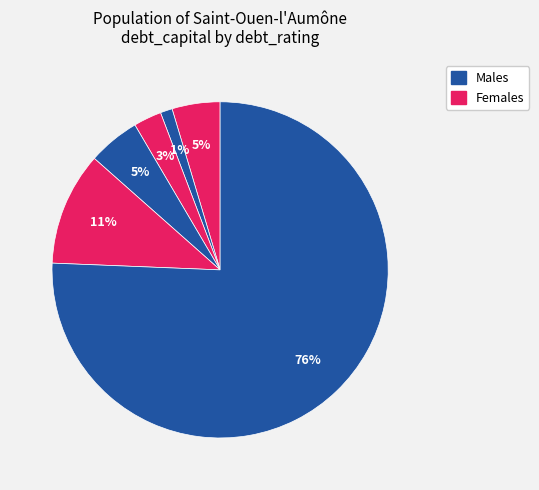

Count the number of slices in the pie.

6